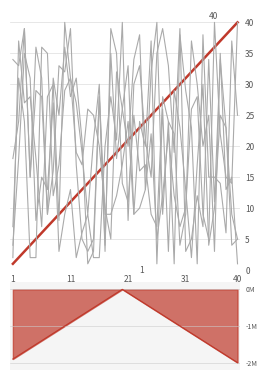

How many data points does each series have?

40